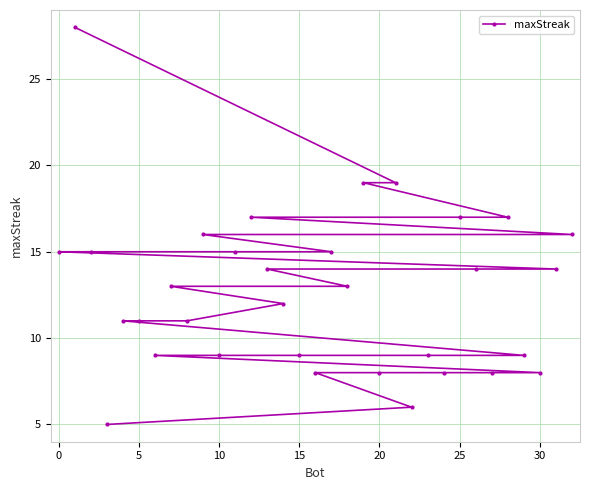

Read the value at 20.

8